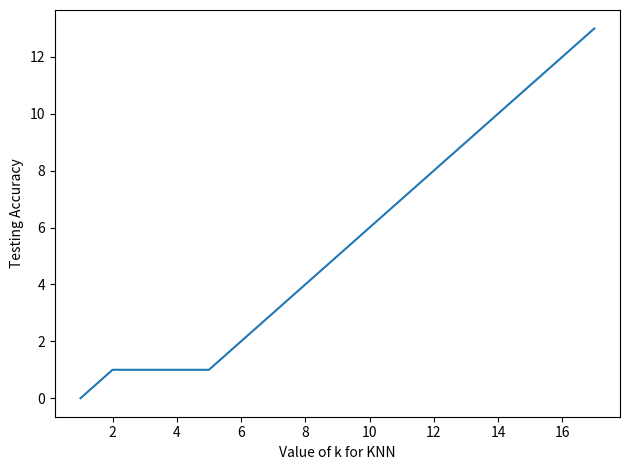

What is the maximum value shown in the chart?

13